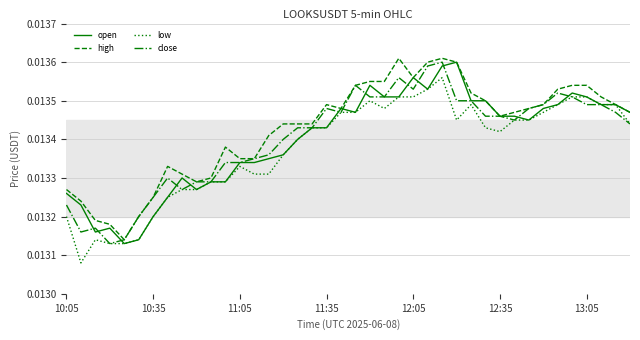

What are all the series names shown in the legend?

open, high, low, close